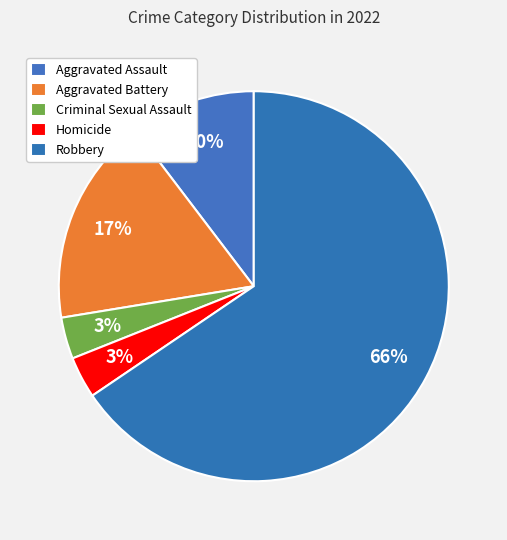

Is it true that Robbery is 56% of the pie?

False